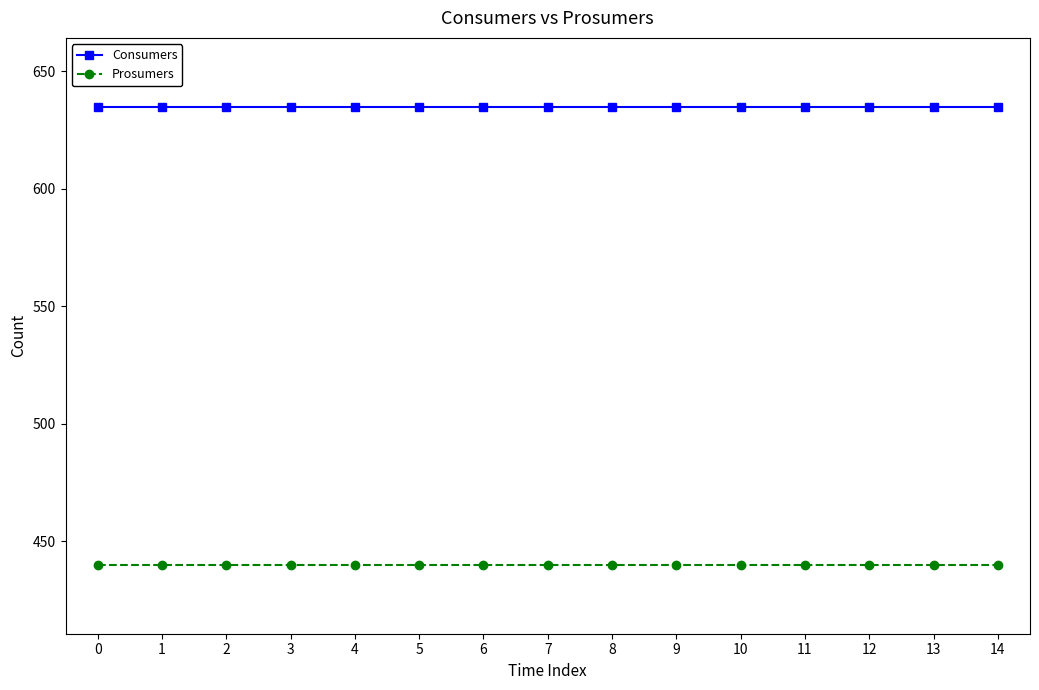

Rank the series by their average value, from highest to lowest.

Consumers, Prosumers